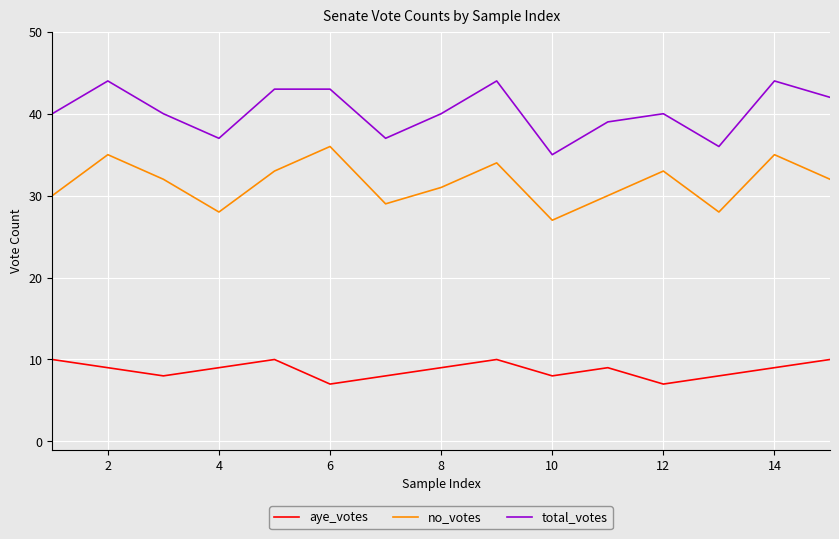

Rank the series by their maximum value, from highest to lowest.

total_votes, no_votes, aye_votes